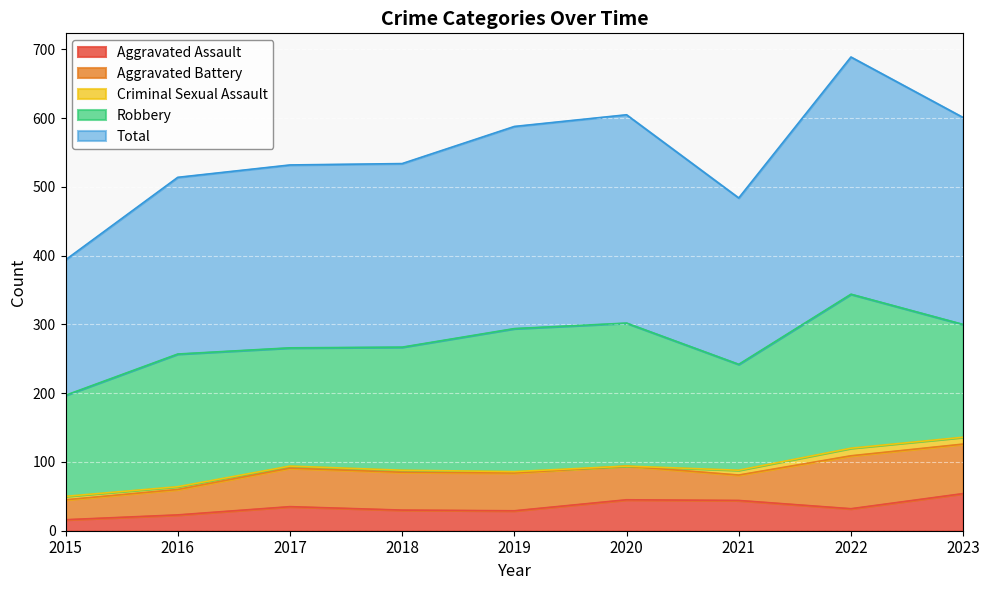

What is the total value across all series at 2015?

394